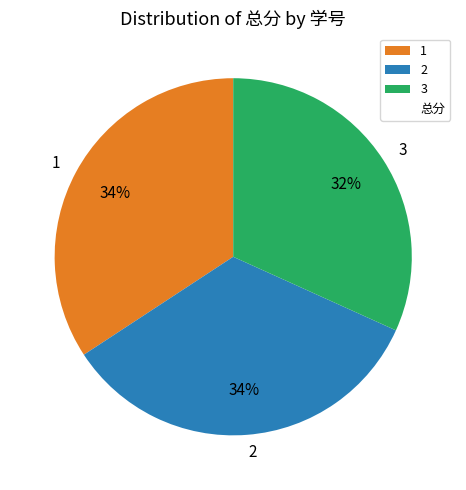

What percentage is the 3 slice, to the nearest percent?

32%